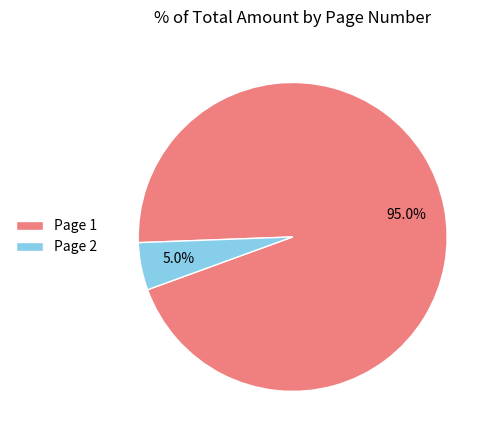

Which has a higher value, Page 2 or Page 1?

Page 1